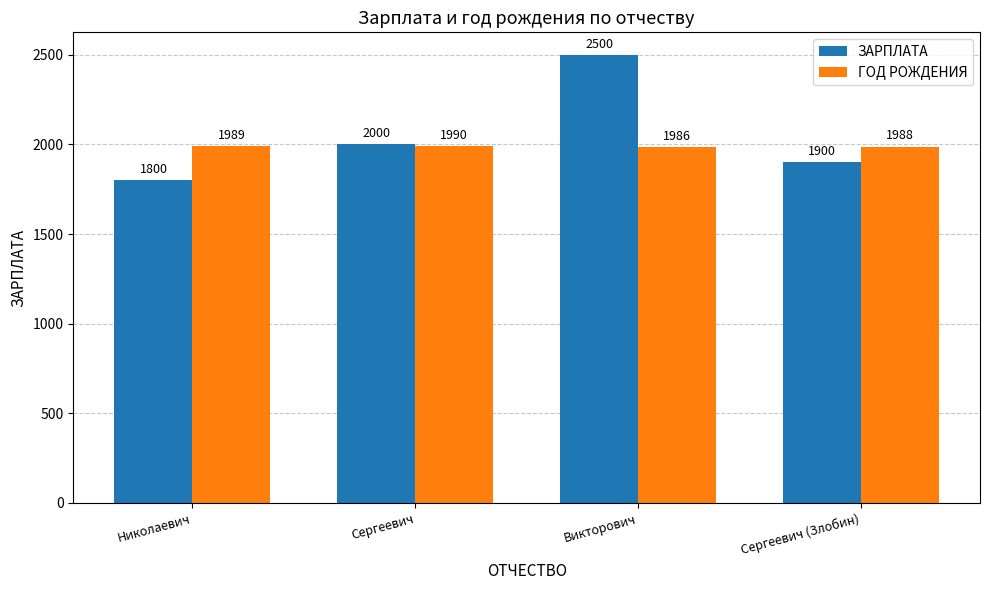

Which series has the widest spread of values?

ЗАРПЛАТА